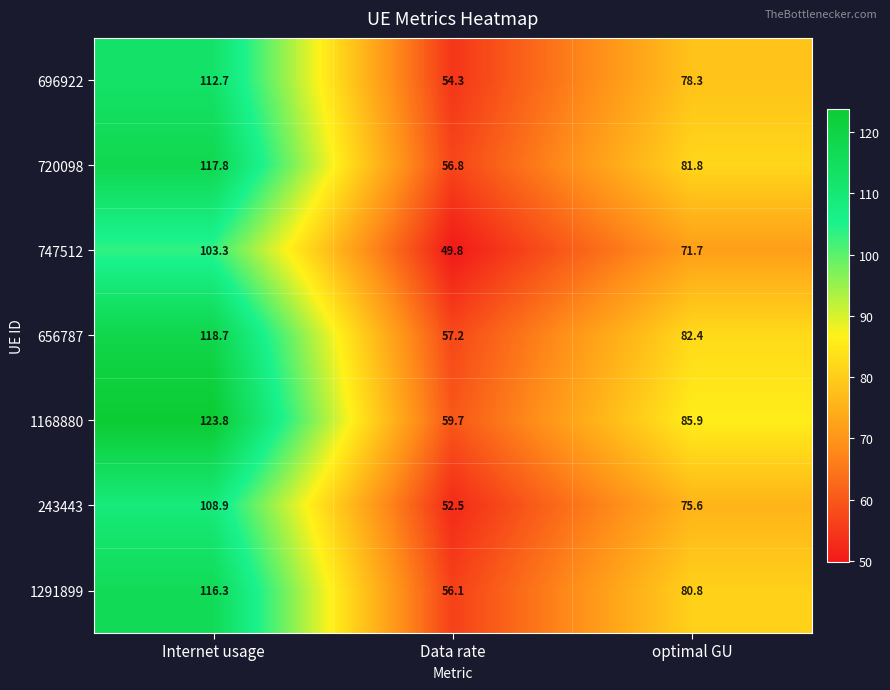

What is the sum of all 243443 values?

237.0